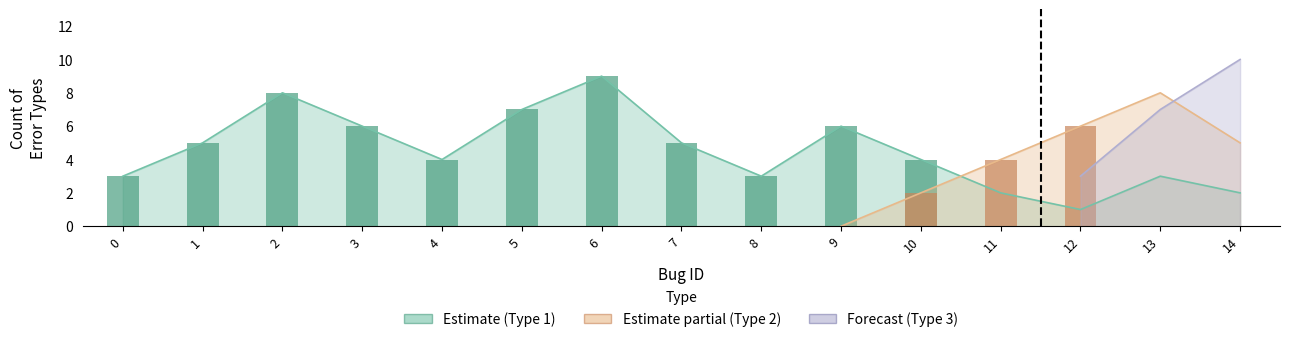

Is it true that Type 1 equals 1 at 1?

False